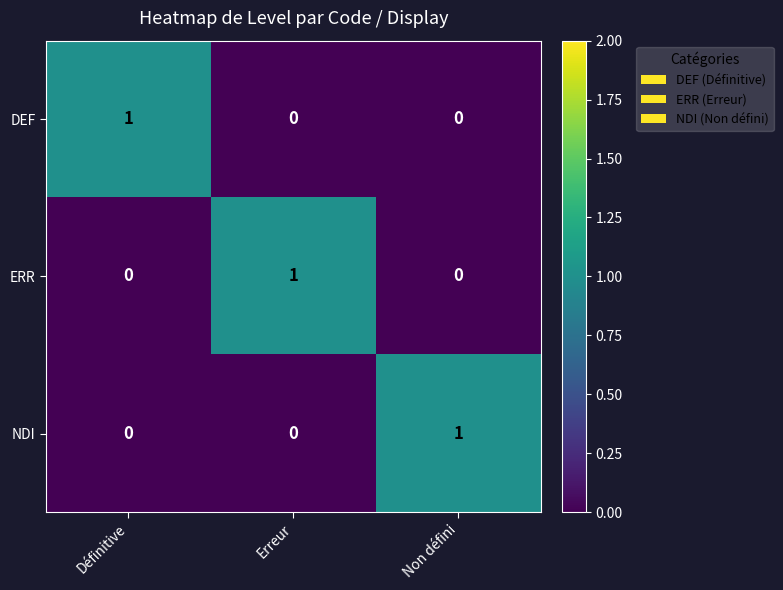

Reading left to right, list all the values displayed in this chart.

DEF: Définitive=1	Erreur=0	Non défini=0
ERR: Définitive=0	Erreur=1	Non défini=0
NDI: Définitive=0	Erreur=0	Non défini=1